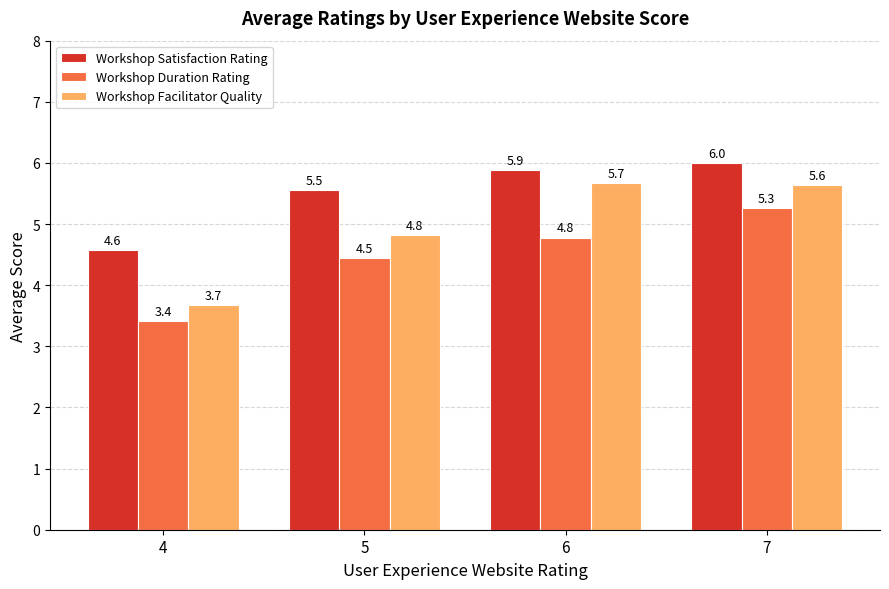

What is the maximum value for Workshop Duration Rating?

5.3